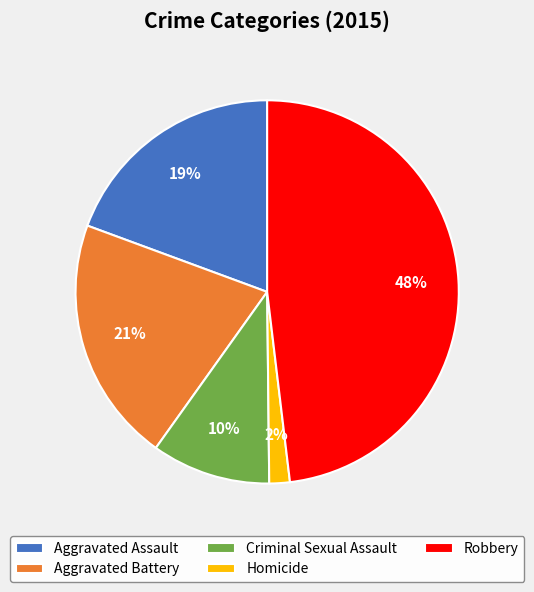

True or false: Aggravated Assault accounts for 19% of the total.

True